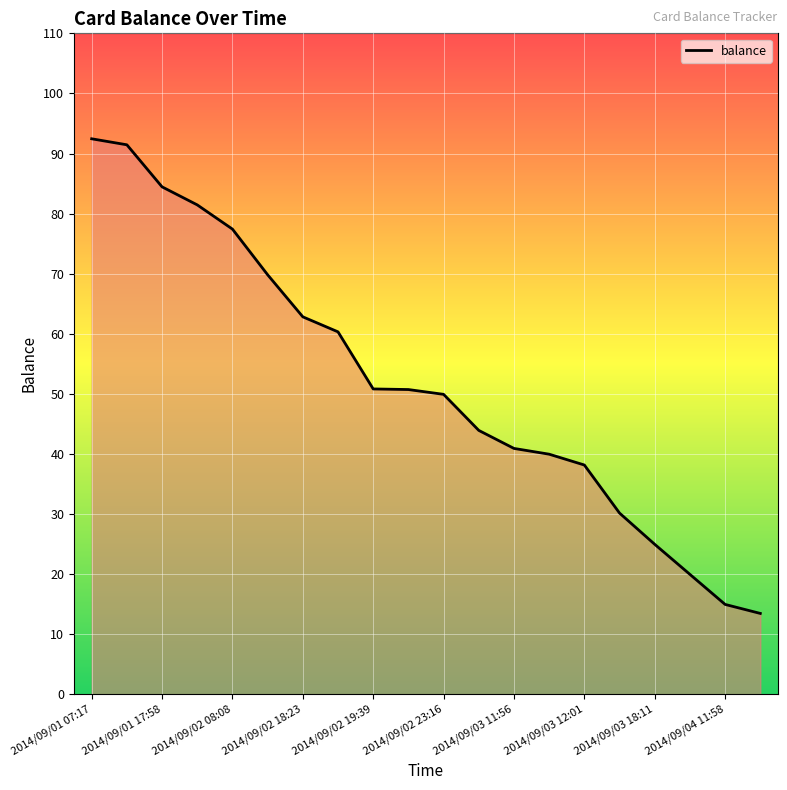

Between 2014/09/02 23:16 and 2014/09/03 11:59, which is larger?

2014/09/02 23:16